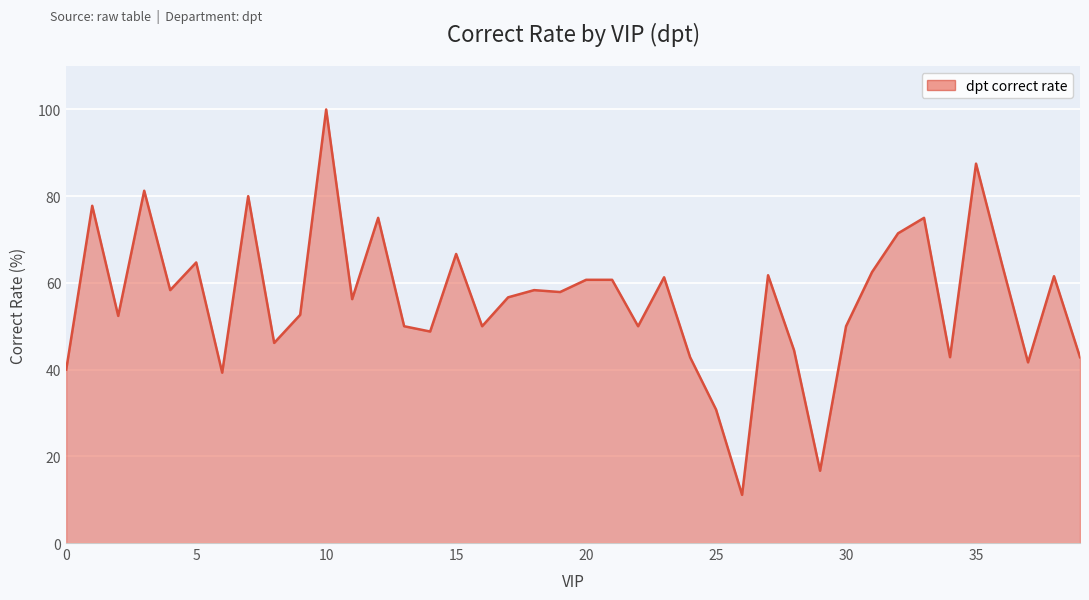

What is the minimum value shown in the chart?

11.1